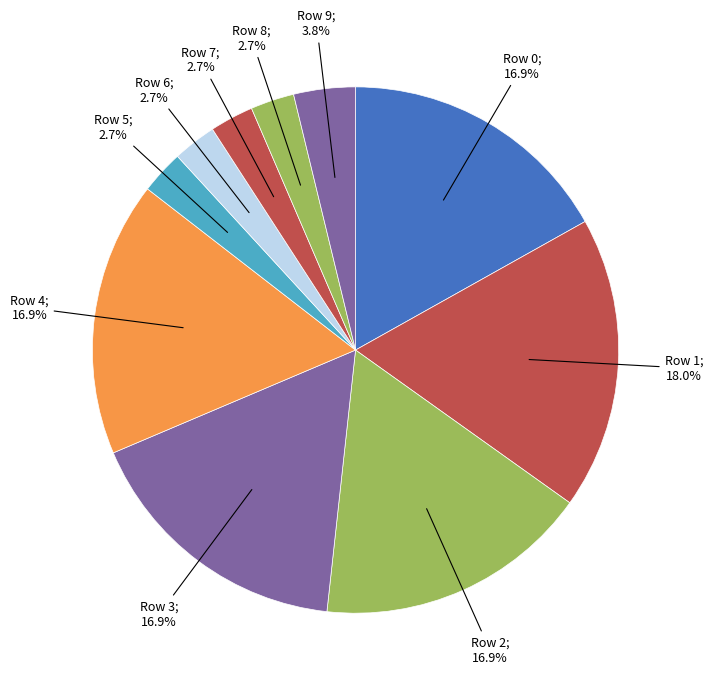

Count the number of slices in the pie.

10